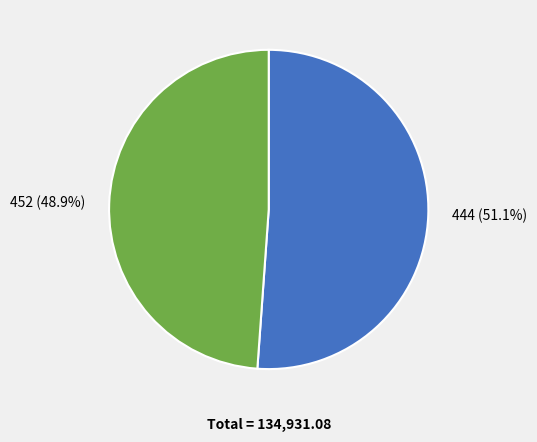

How many slices are in this pie chart?

2